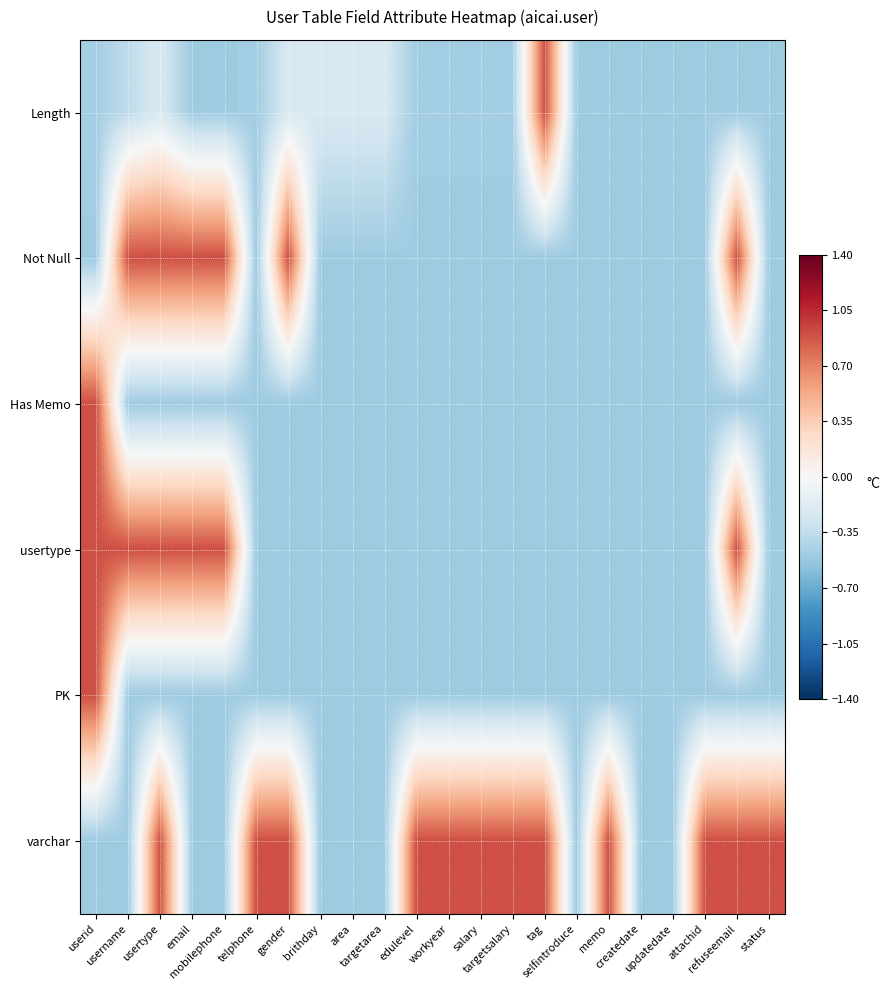

Which series has the largest total across all categories?

varchar